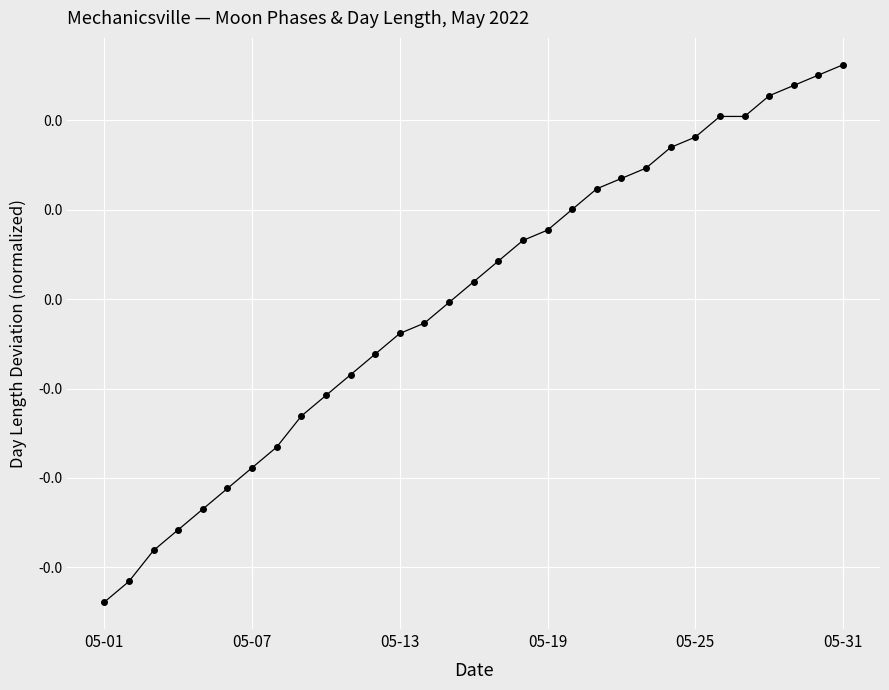

Does the chart have visible grid lines?

Yes